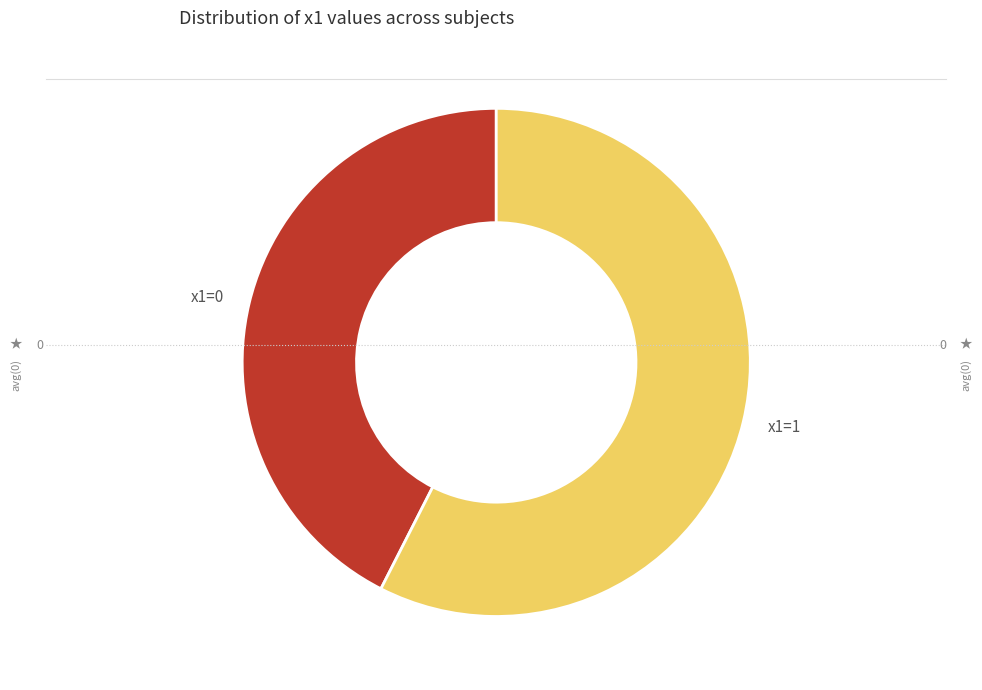

The x1=0 slice represents 42% of the pie. True or false?

True